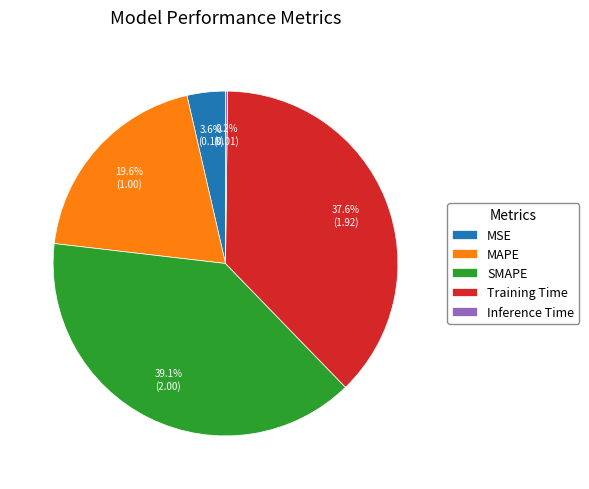

To the nearest percent, what portion does SMAPE represent?

39%